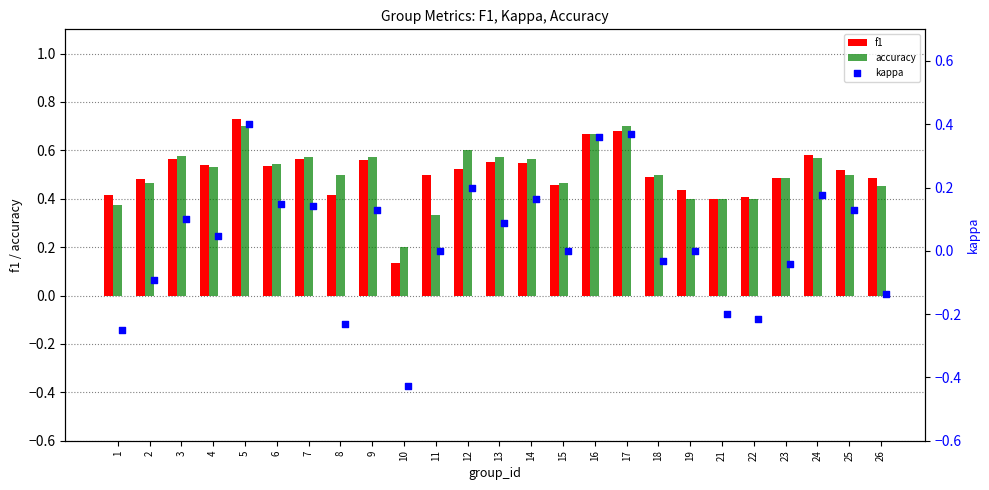

True or false: accuracy has a value of 0.7 at 23.

False